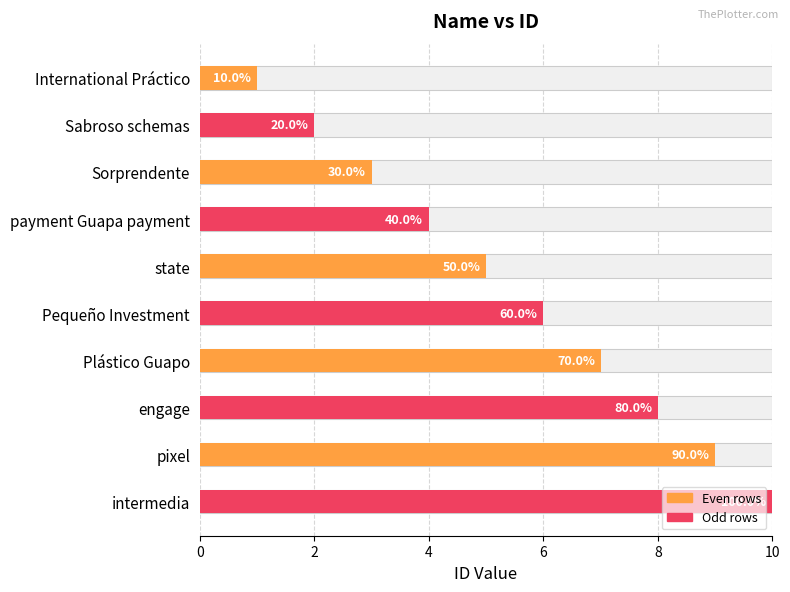

What is the value of the 10th bar from the left?

10